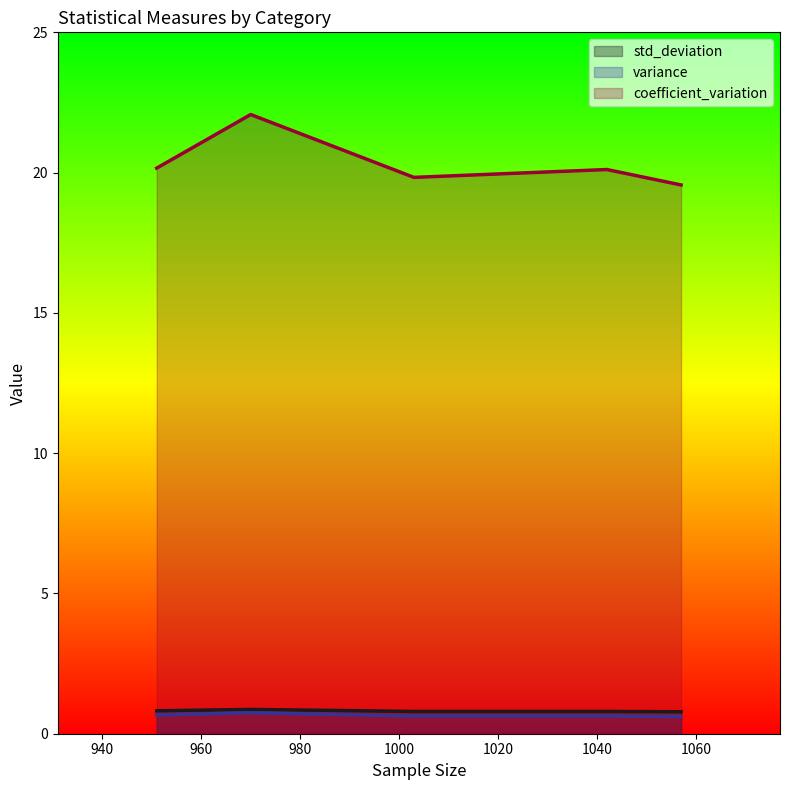

How many lines are shown in the chart?

3